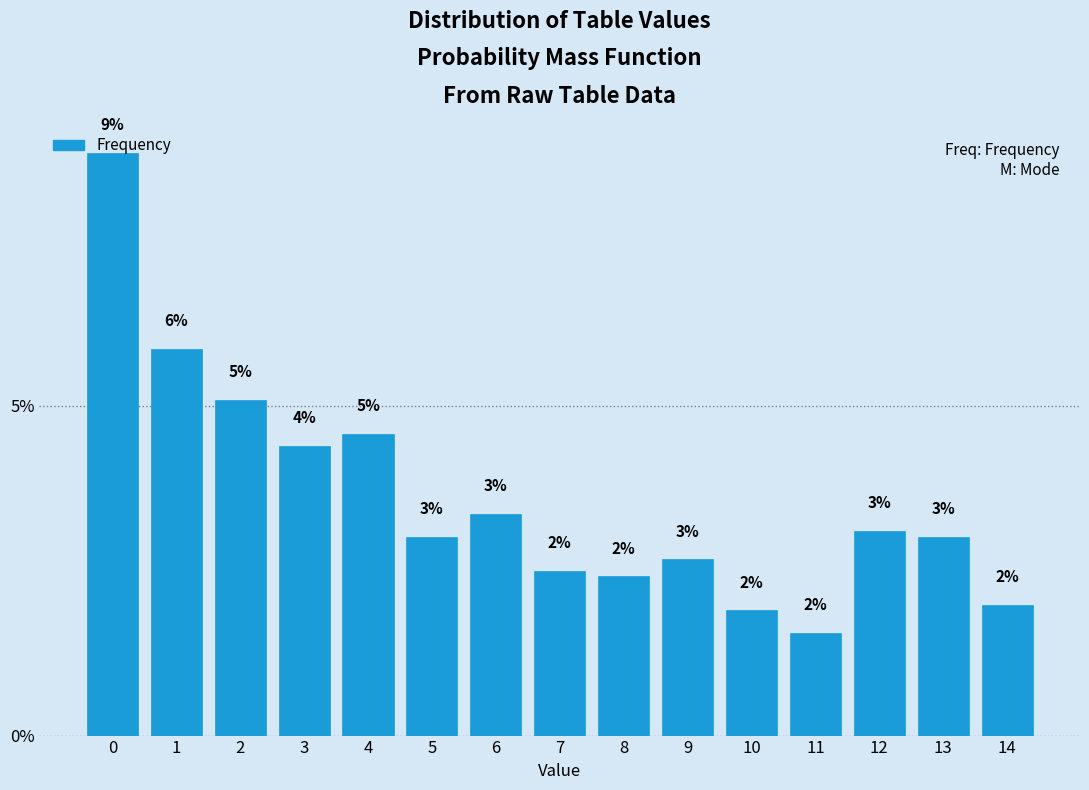

What is the value of the 14th bar from the left?

3.0